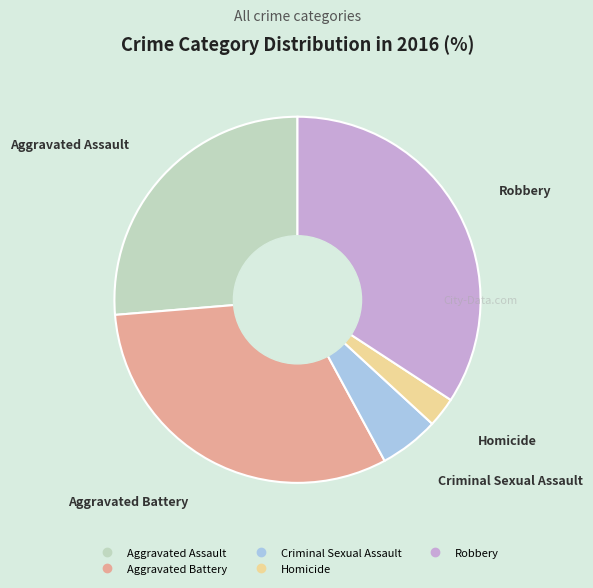

Approximately how many times larger is the value at Aggravated Battery compared to Aggravated Assault?

1.2